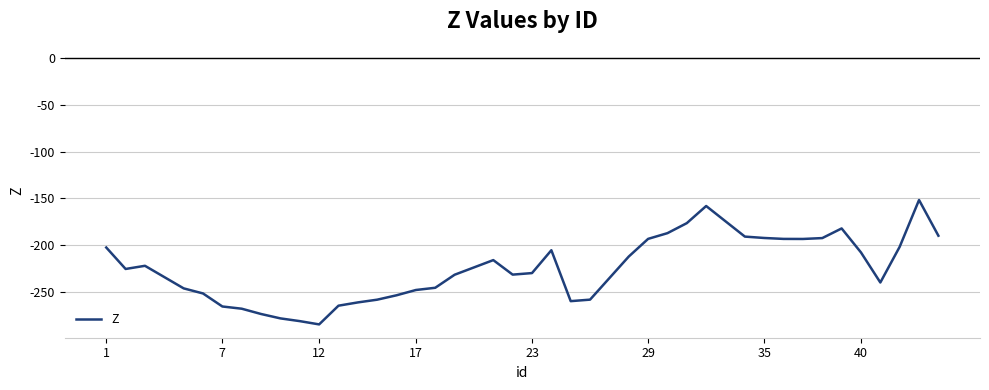

What is the maximum value shown in the chart?

-151.8